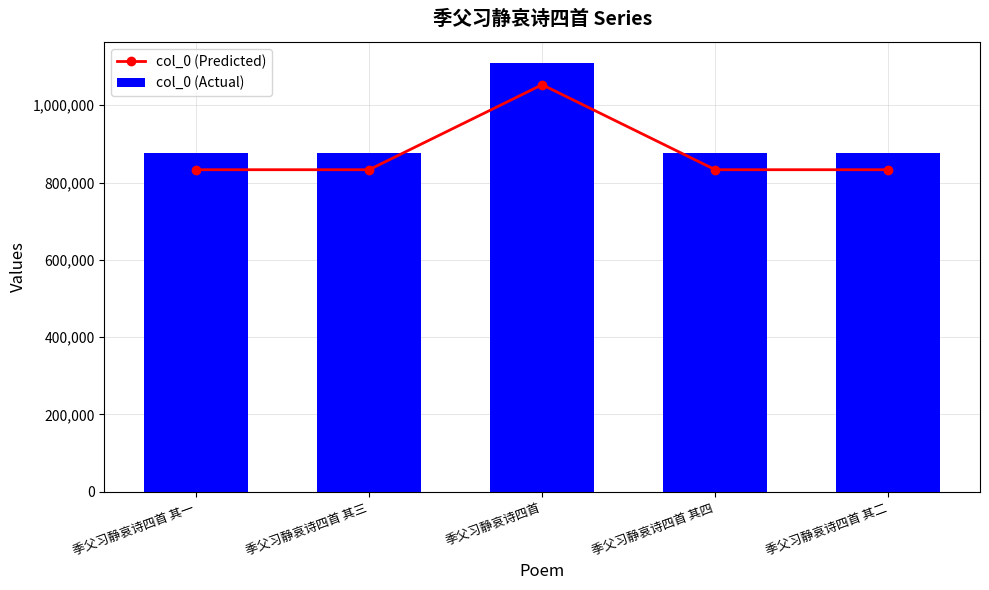

Reading left to right, extract all data points from this chart.

col_0 (Predicted): 833108.2	833106.3	1052992.3	833105.3	833107.2
col_0 (Actual): 876956.0	876954.0	1108413.0	876953.0	876955.0